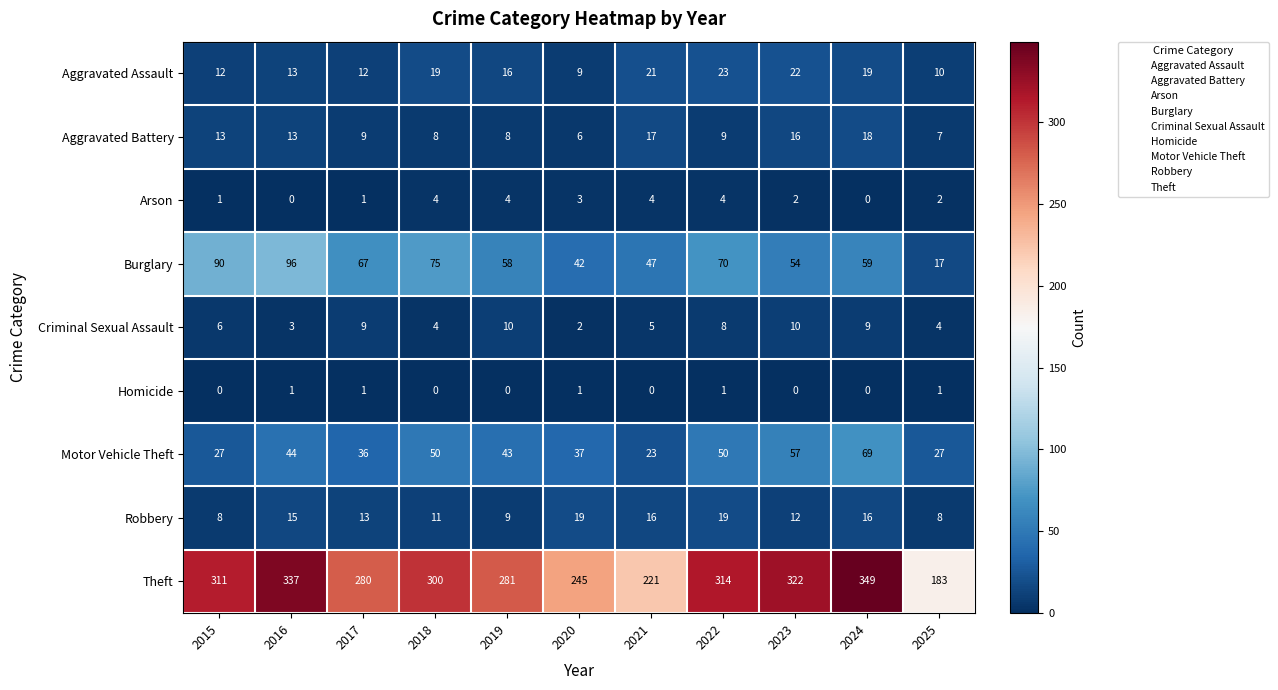

Where does the Burglary series first go above 59?

2015